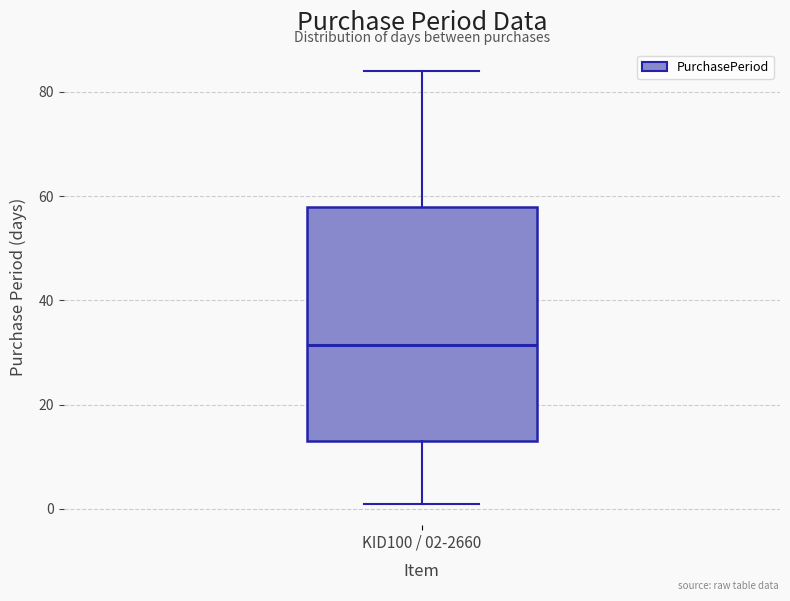

Read this box plot against the y-axis: the position of the median line, the range covered by the box, and the ends of both whiskers. The values are not printed on the chart, so give them approximately, as read against the axis.

median 32, box 14 to 58, whiskers 2 to 84